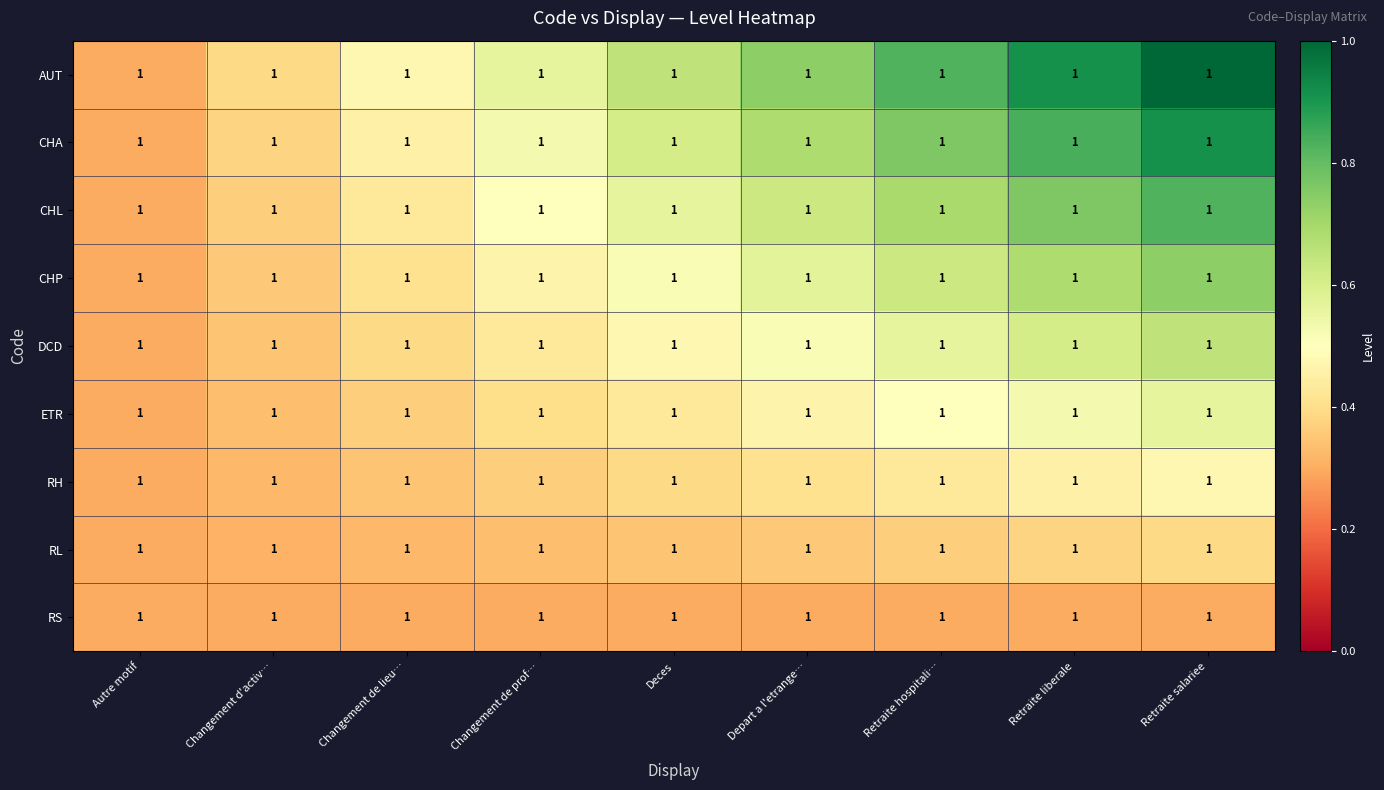

Rank the series by their maximum value, from highest to lowest.

AUT, CHA, CHL, CHP, DCD, ETR, RH, RL, RS